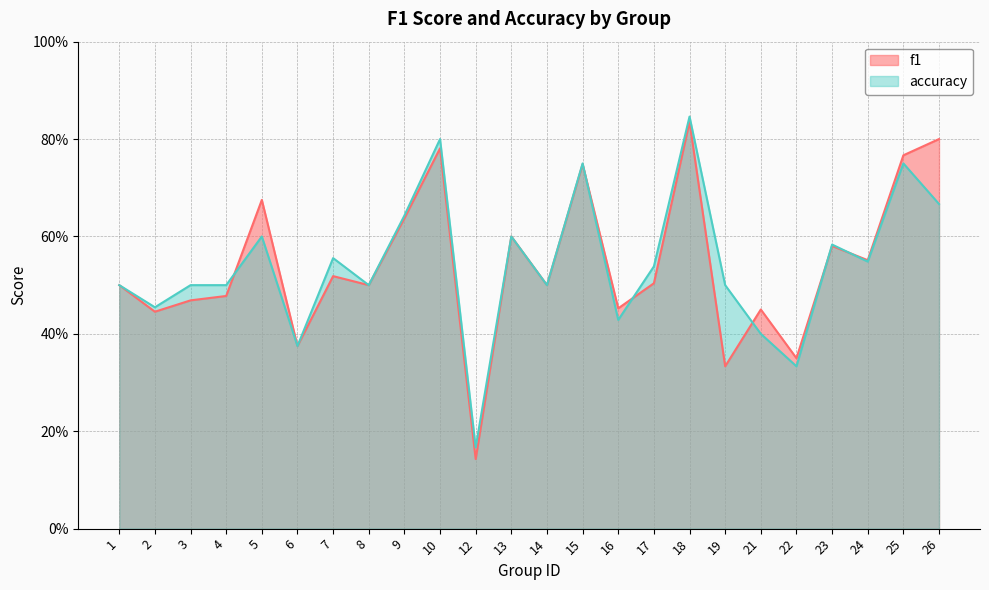

Is the value of f1 at 16 greater than the value of accuracy at 18?

No